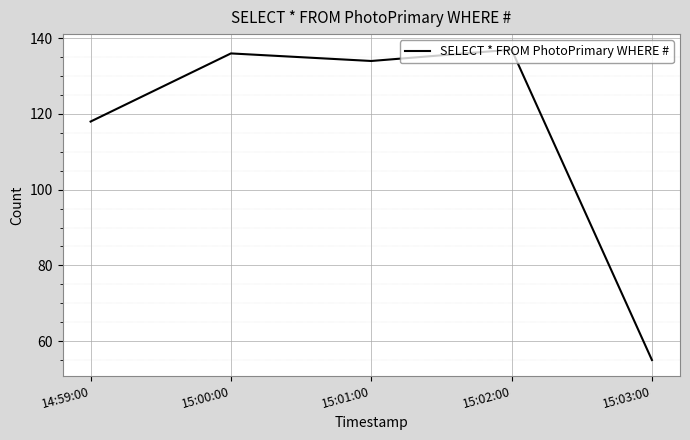

What is the change in value from 14:59:00 to 15:00:00?

+18